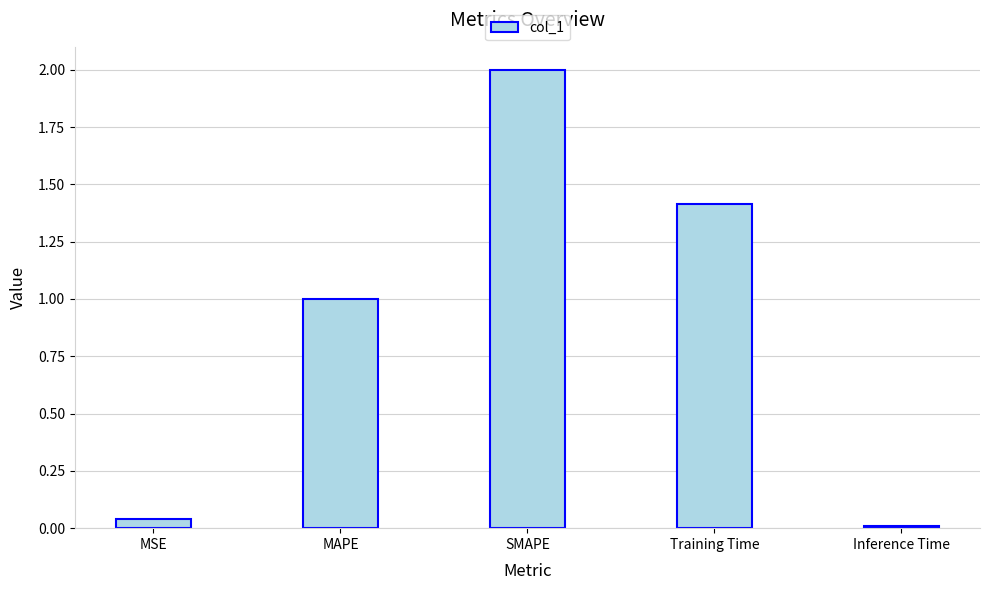

What is the label of the 5th bar from the left?

Inference Time